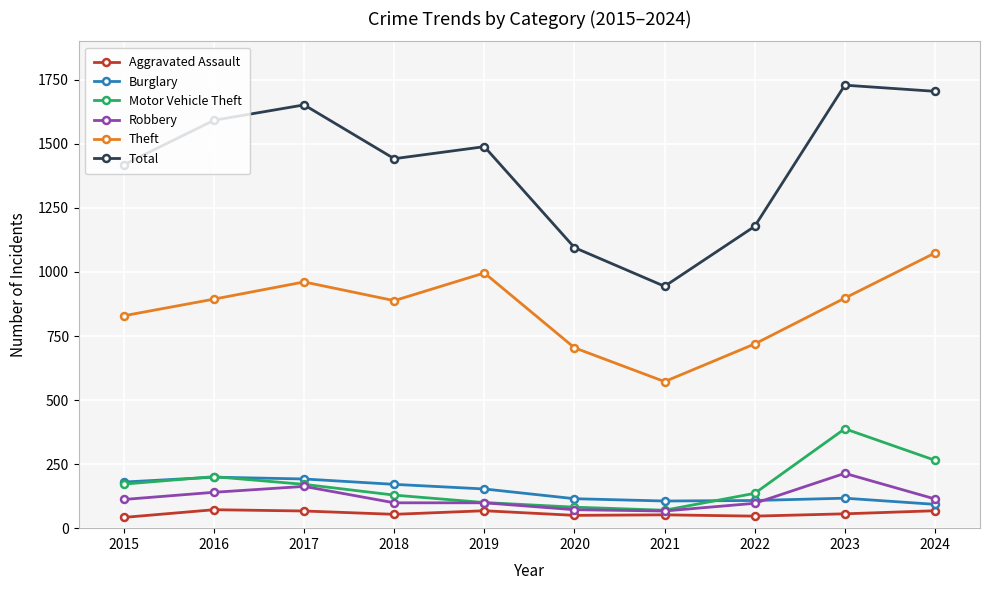

What is the difference between the highest and lowest values at 2024?

1637